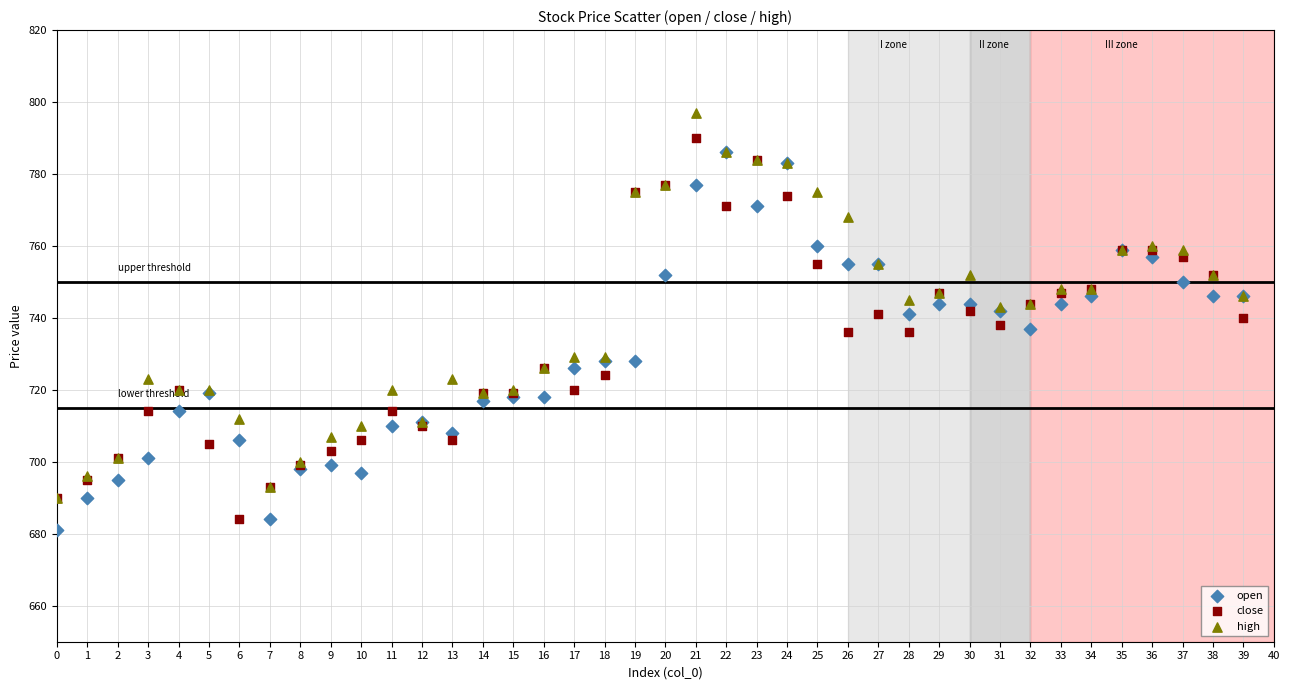

What are all the series names shown in the legend?

open, close, high